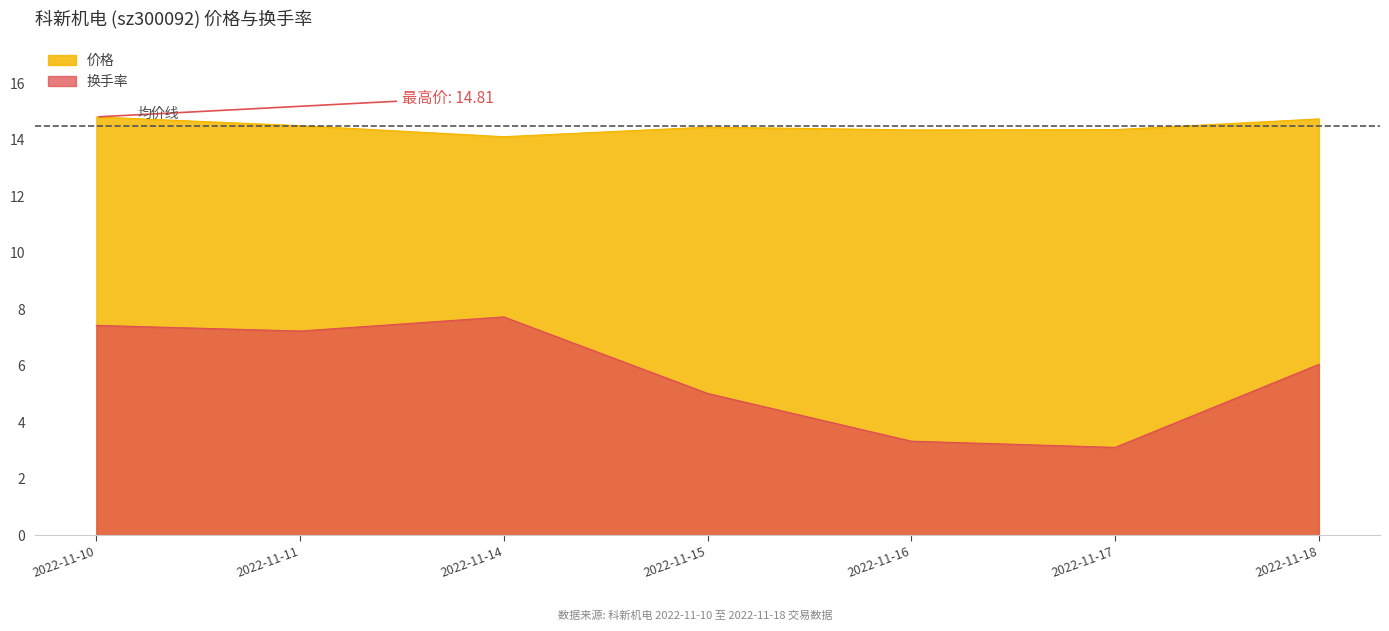

How many interior local valleys does the 换手率 series have?

2